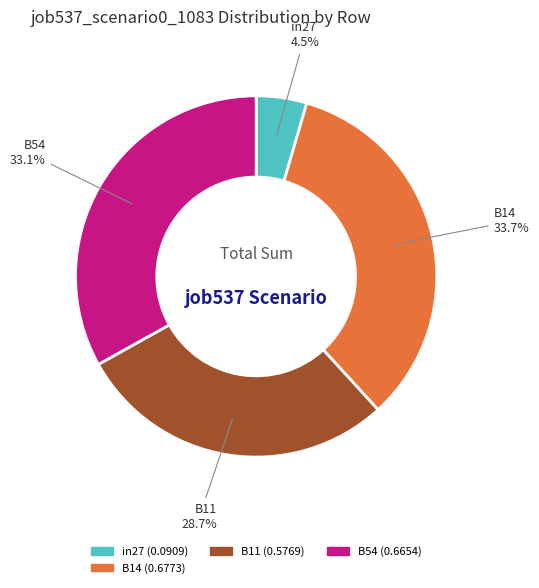

Does any single category account for the majority?

No